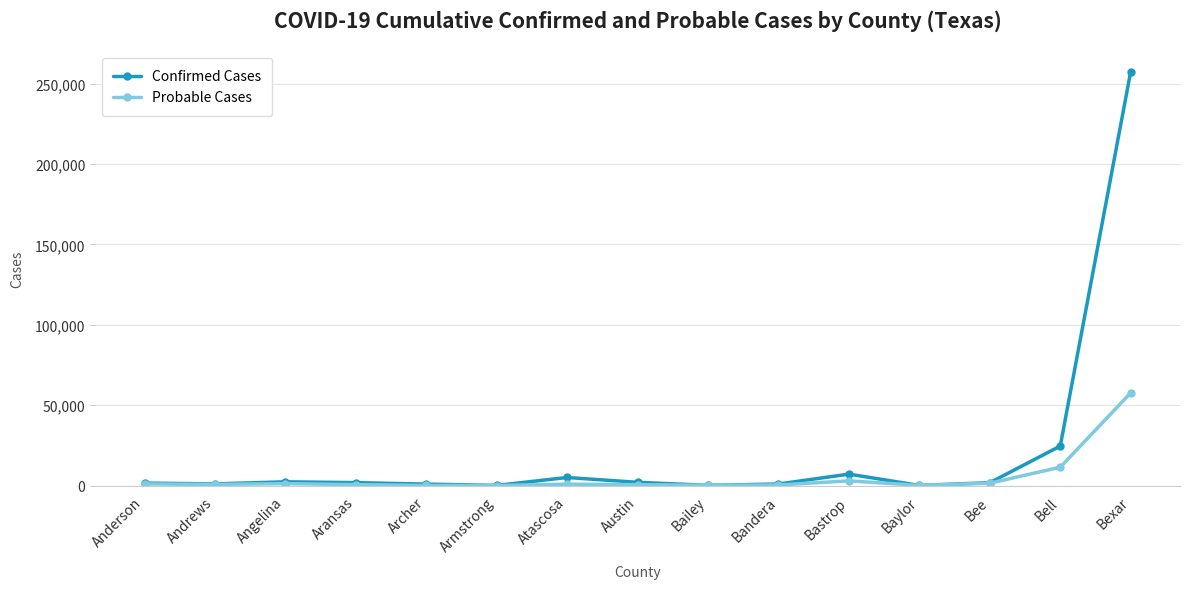

What is the difference between the highest and lowest values at Bee?

318